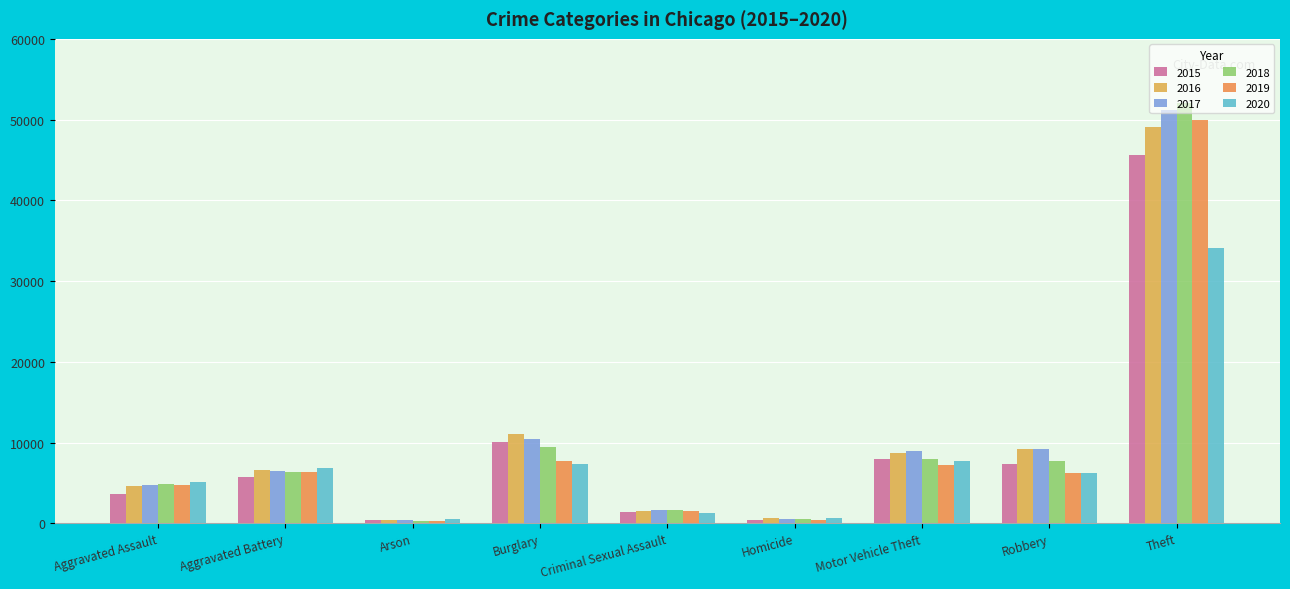

What position from the left is Criminal Sexual Assault?

5